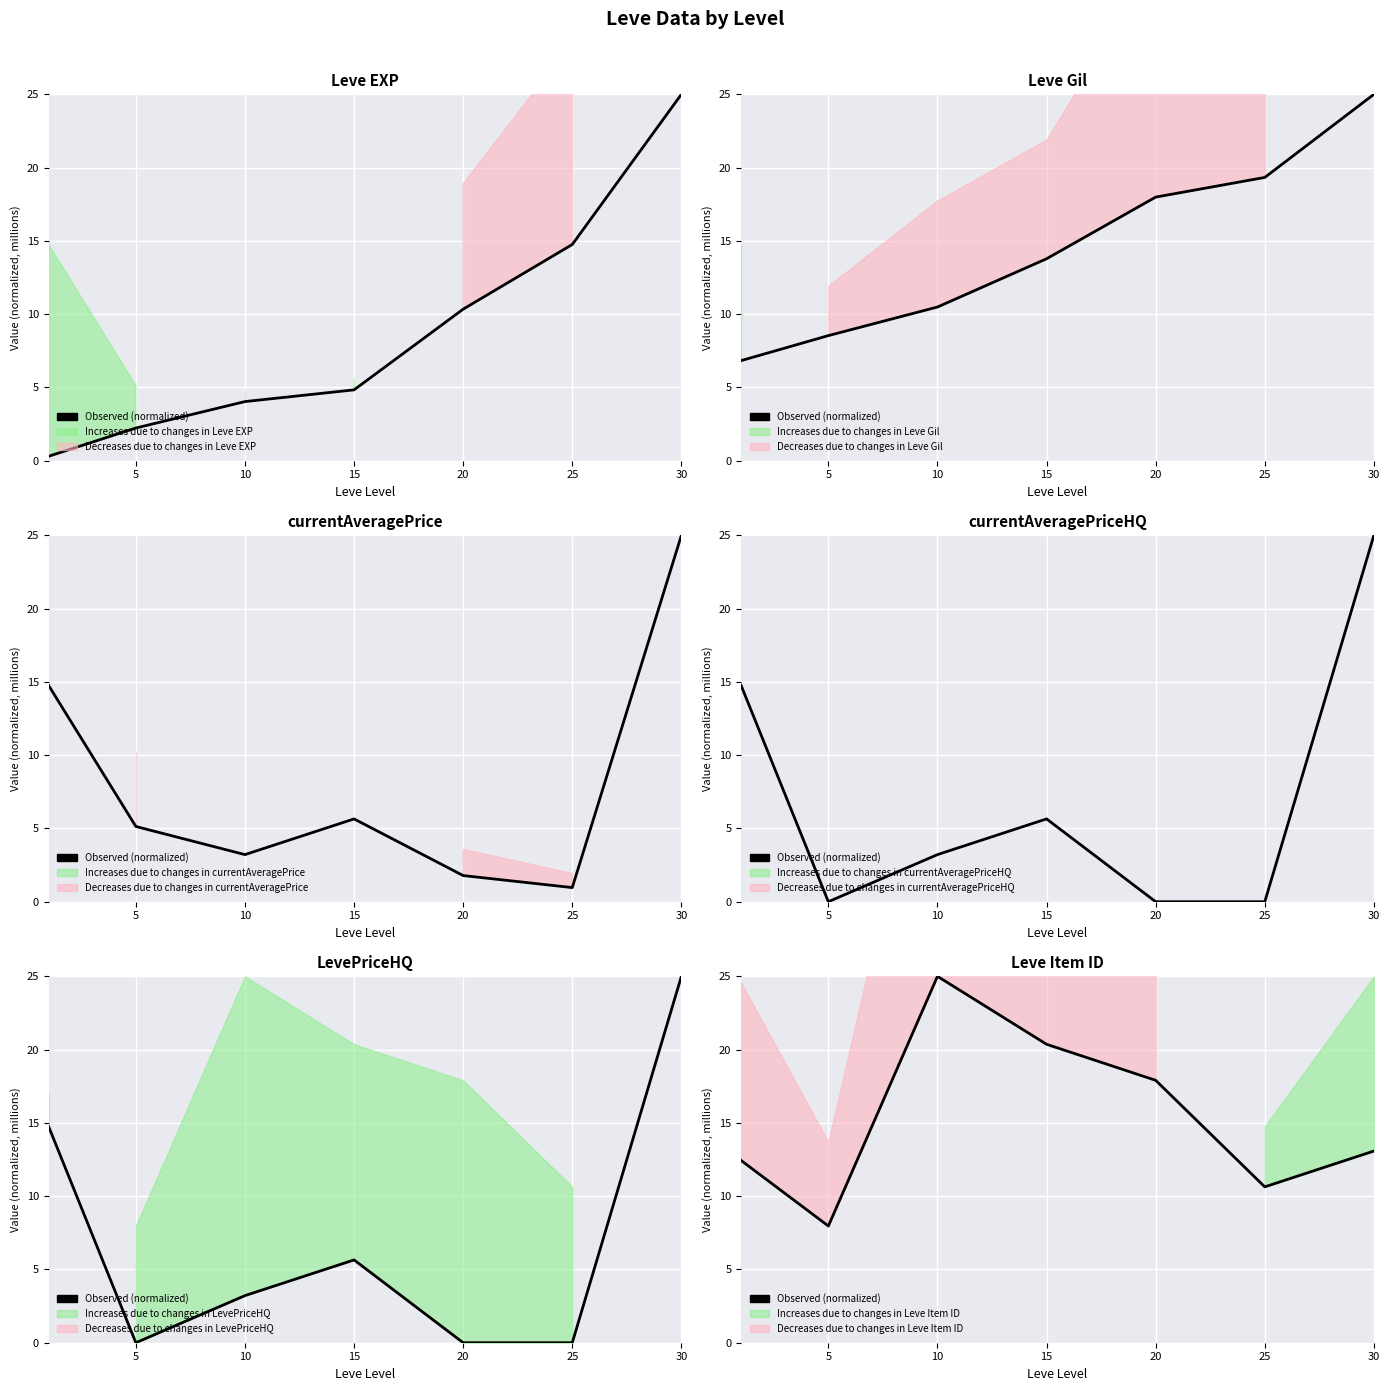

Reading left to right, extract all data points from this chart.

12.4	8.0	25.0	20.4	17.9	10.6	13.1